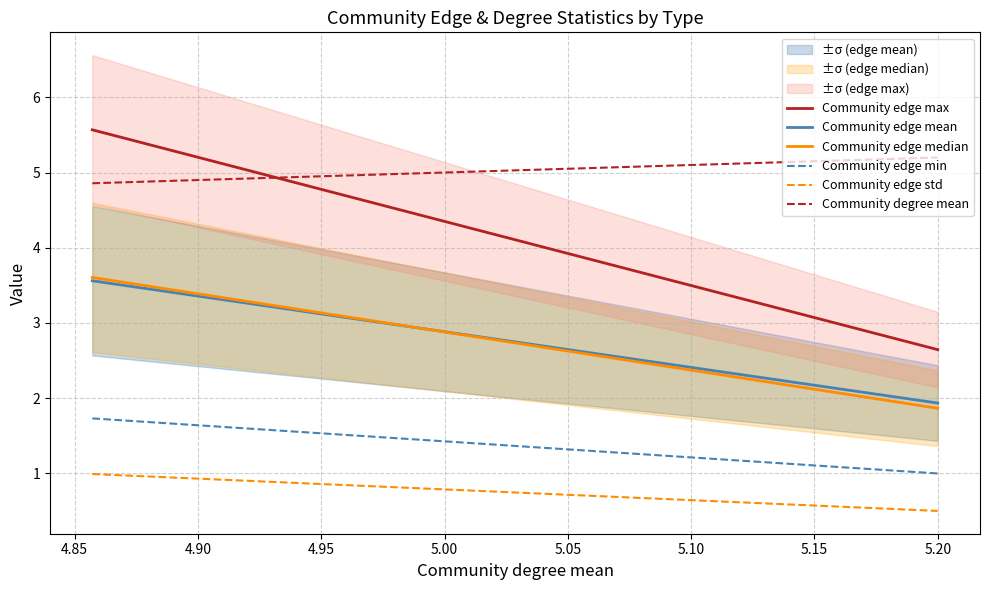

Reading right to left, list all the values displayed in this chart.

Community edge max: 2.6	5.6
Community edge mean: 1.9	3.6
Community edge median: 1.9	3.6
Community edge min: 1.0	1.7
Community edge std: 0.5	1.0
Community degree mean: 5.2	4.9